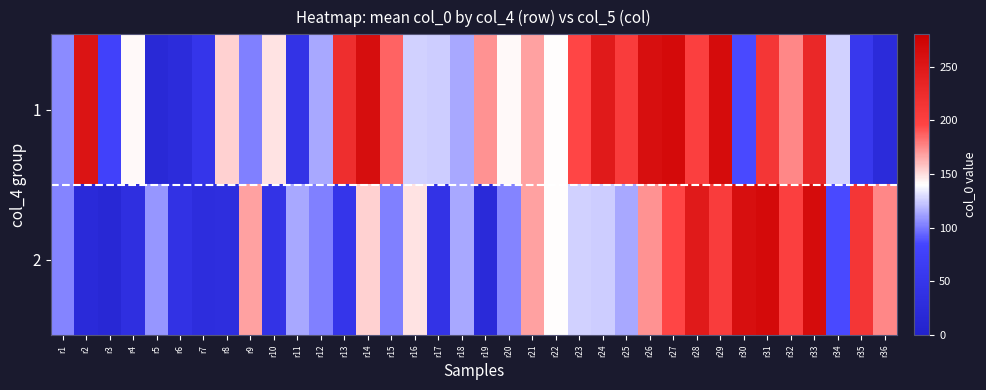

Which series has the widest spread of values?

2